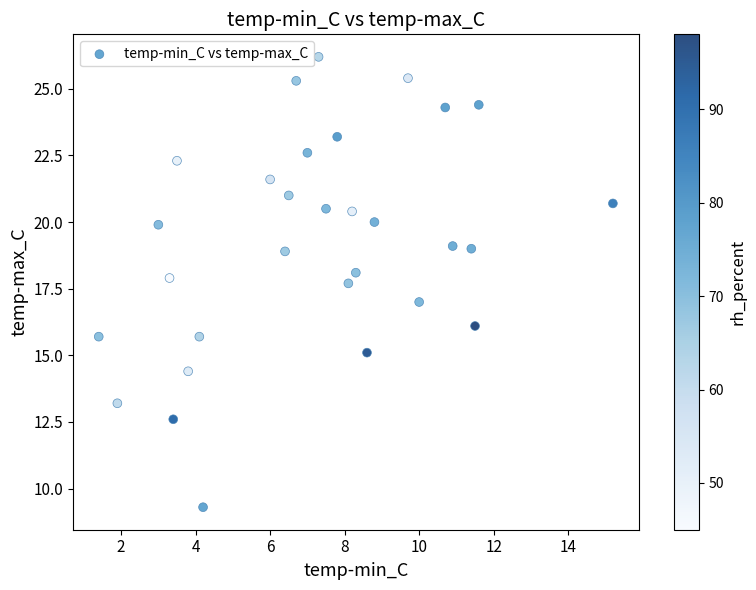

What is the range of X values (max minus min)?

13.8